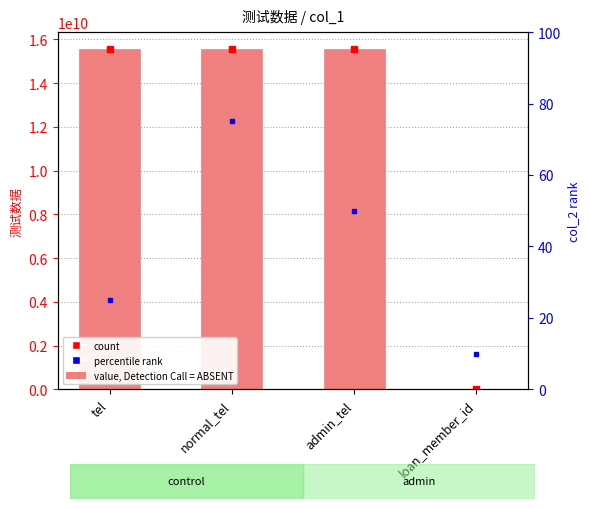

List the labels in order of value, smallest first.

loan_member_id, normal_tel, tel, admin_tel